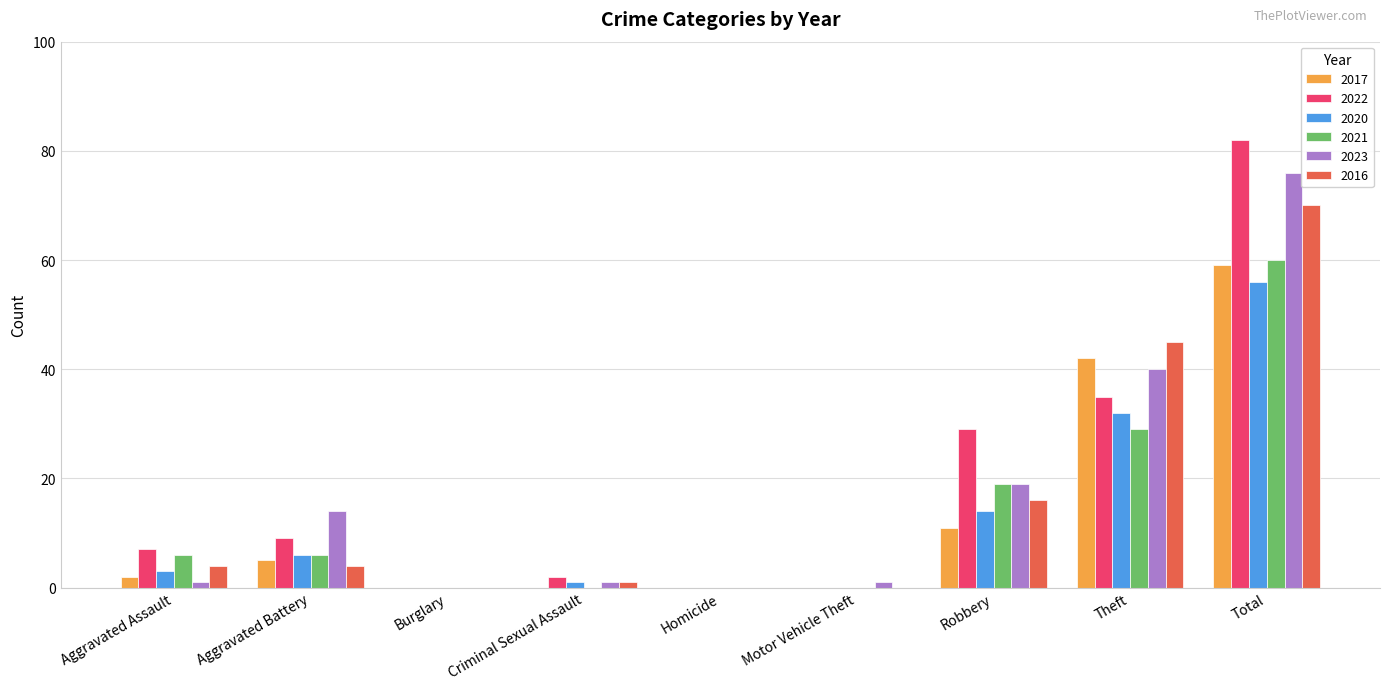

The 2023 series shows -39 at Burglary. True or false?

False